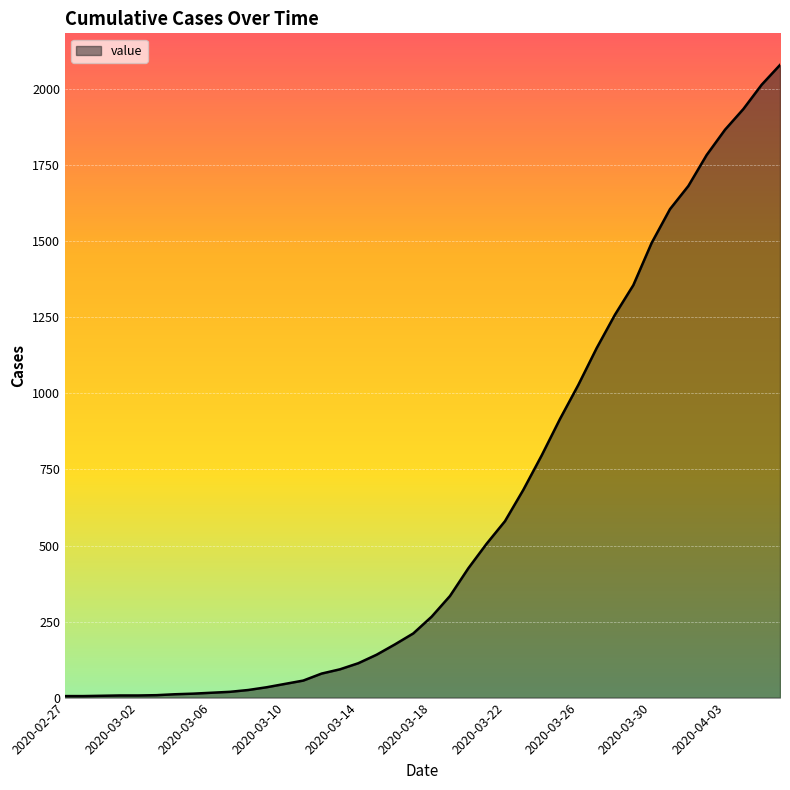

What is the difference between the maximum and second lowest values?

2075